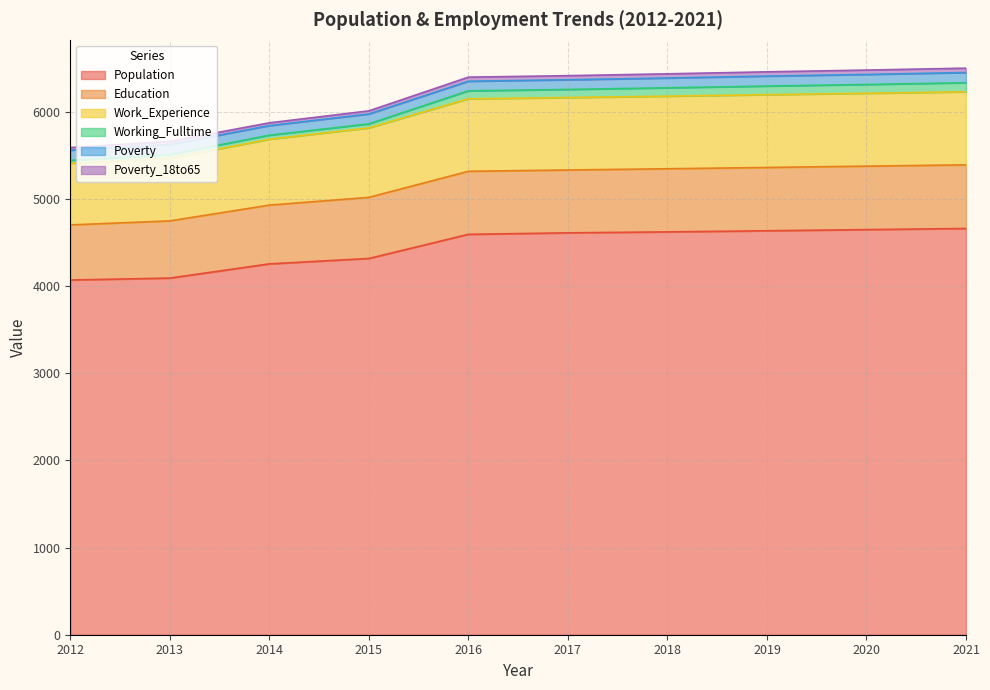

True or false: Population has a value of 1419 at 2017.

False